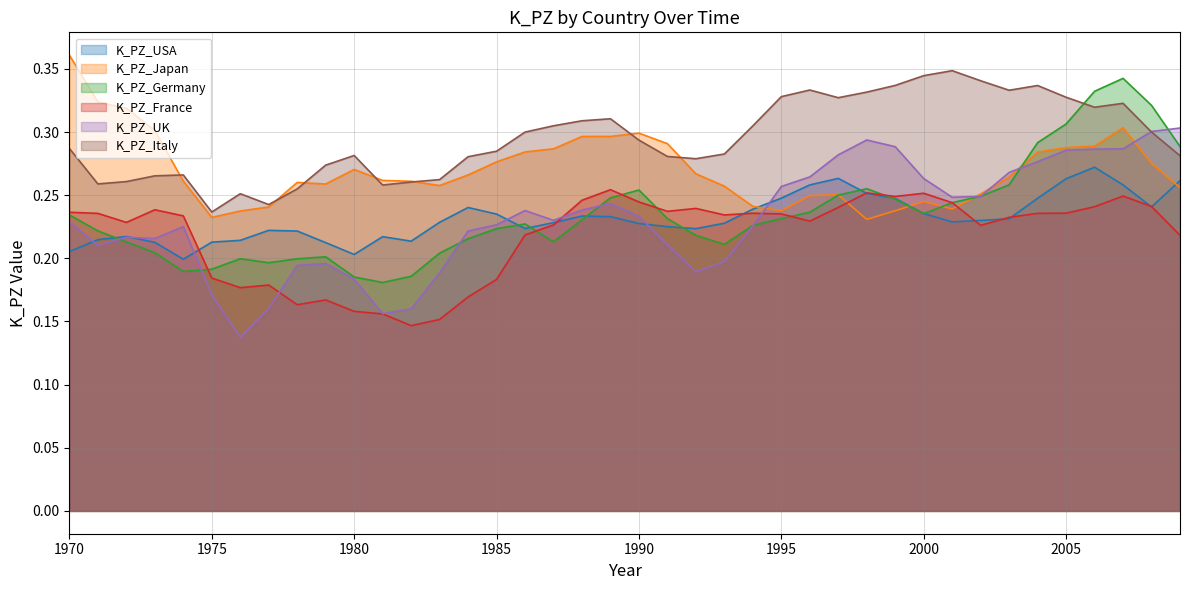

In K_PZ_USA, how many points are higher than both neighbors (excluding endpoints)?

7